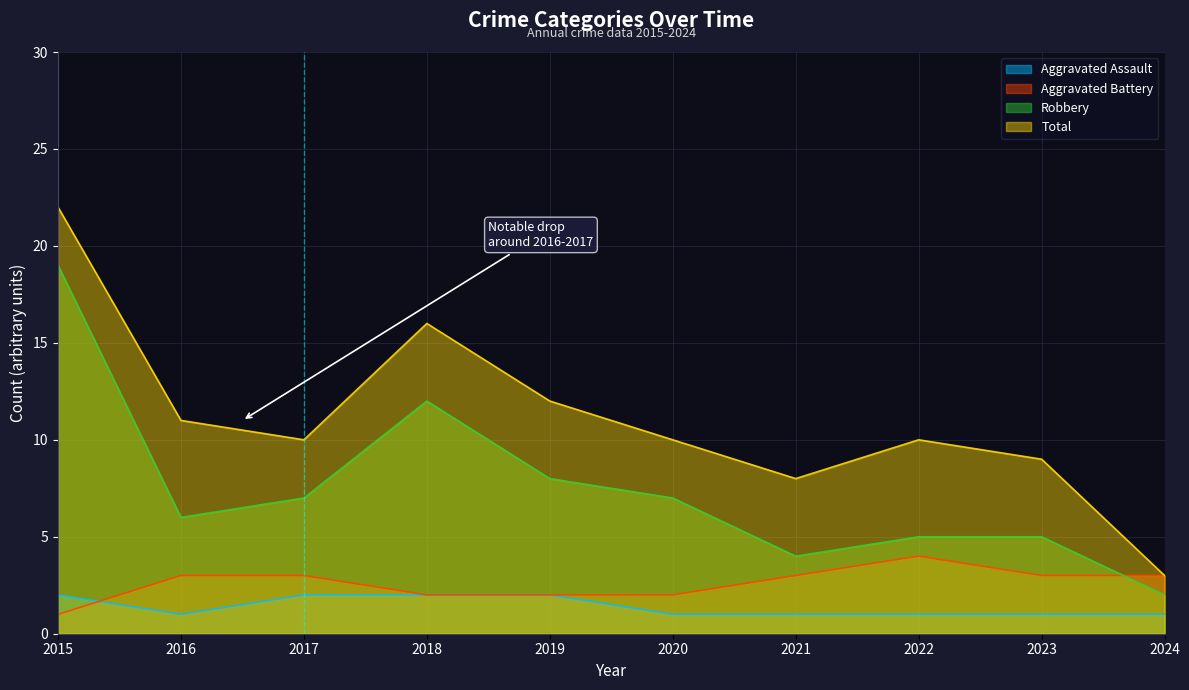

What is the difference between the highest and lowest values at 2022?

9